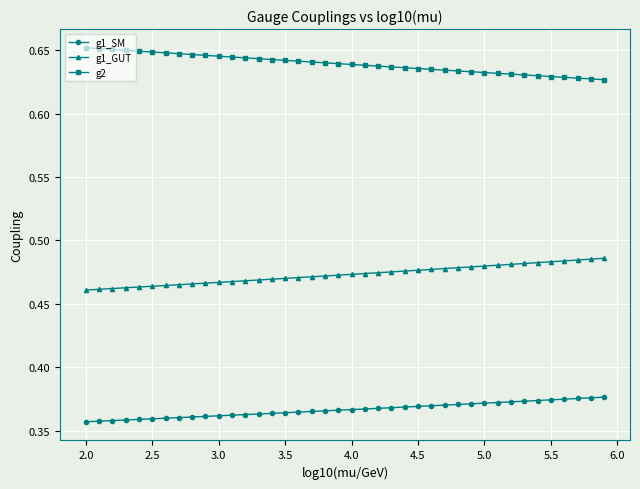

Which series has the largest total across all categories?

g2